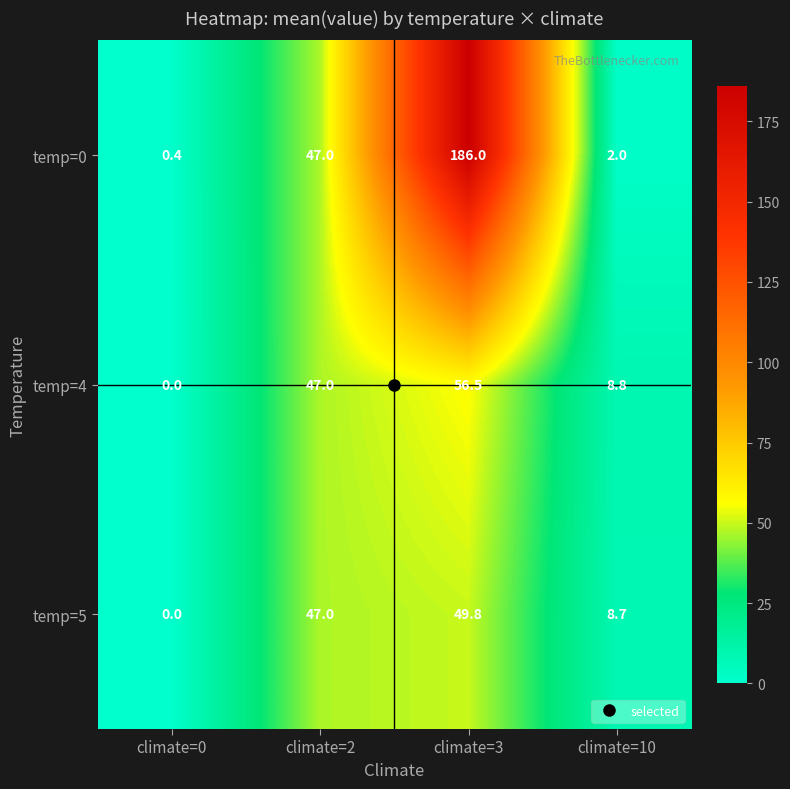

Which label corresponds to the smallest value in the chart?

climate=0